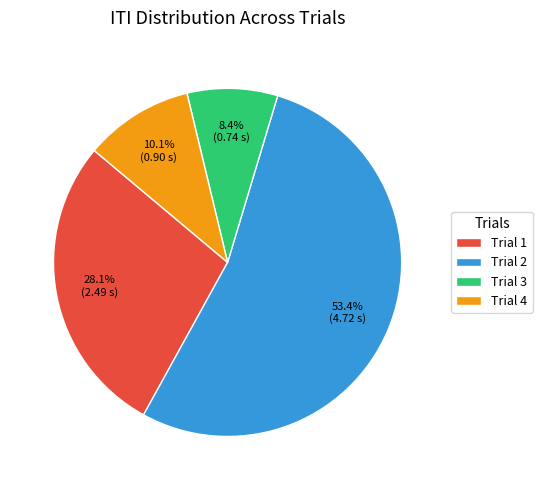

Between Trial 1 and Trial 3, which is larger?

Trial 1